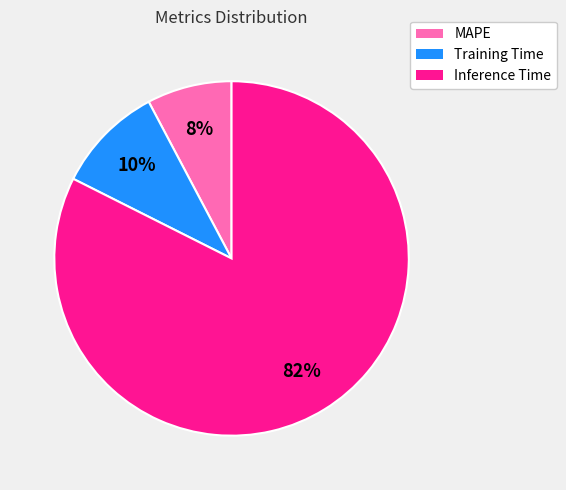

Does any single category account for the majority?

Yes